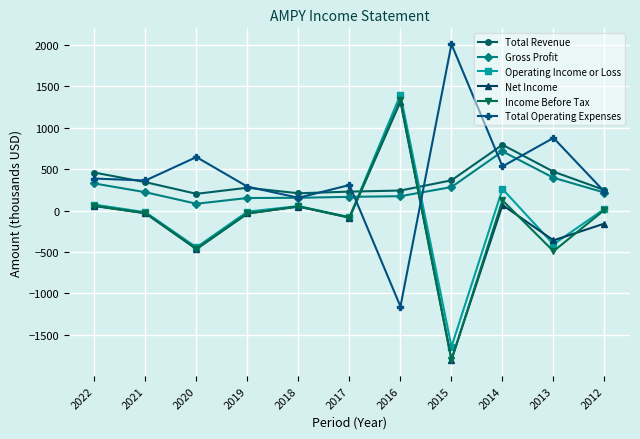

Is this an area chart (filled region under the line)?

No